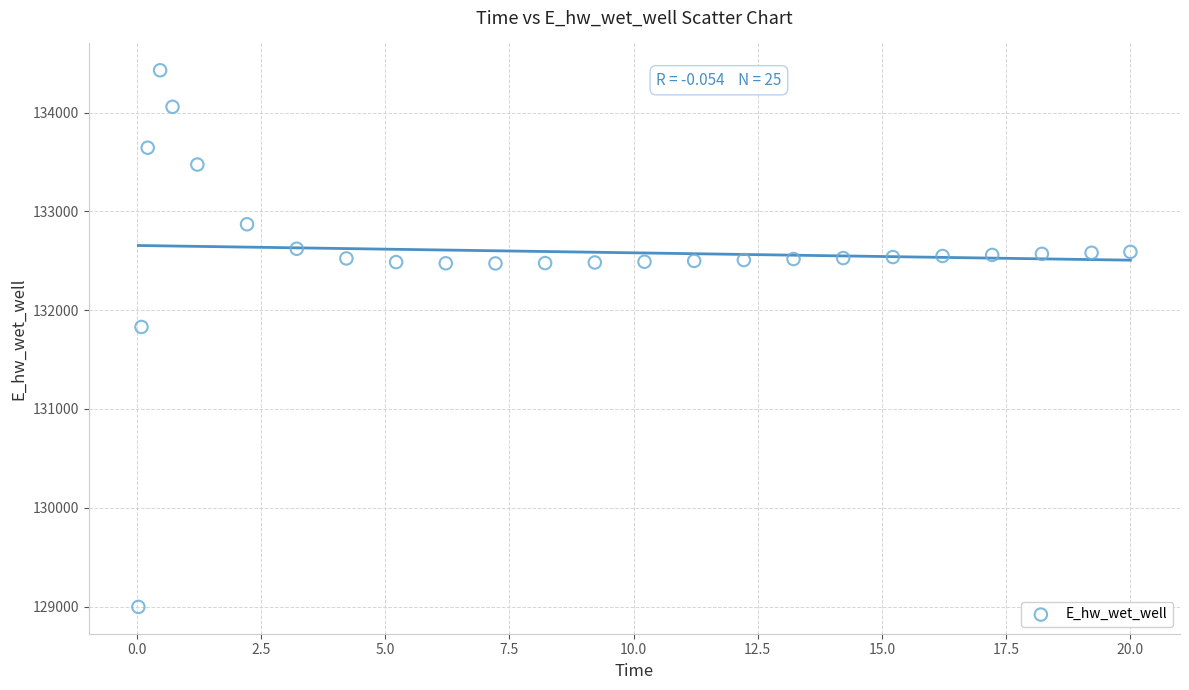

What is the range of X values (max minus min)?

20.0